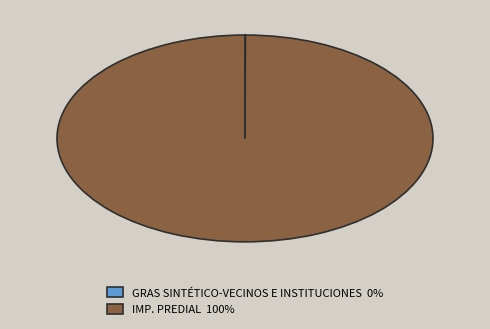

Does IMP. PREDIAL account for over 50% of the chart?

Yes